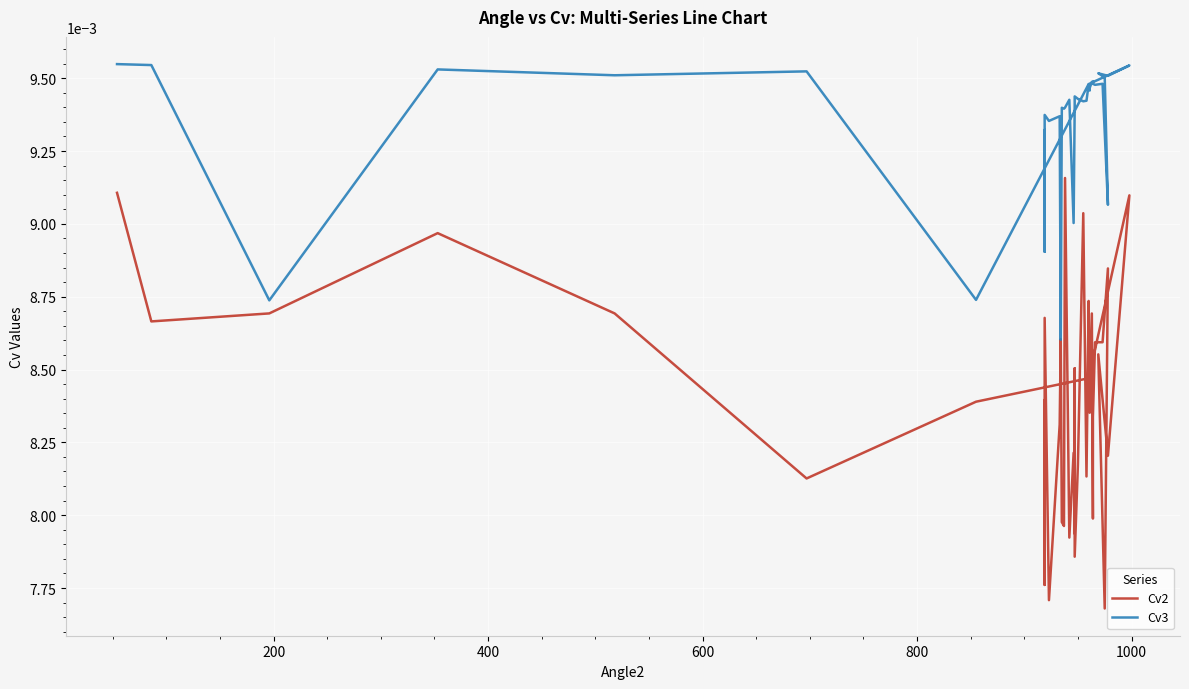

Which series has the largest total across all categories?

Cv3